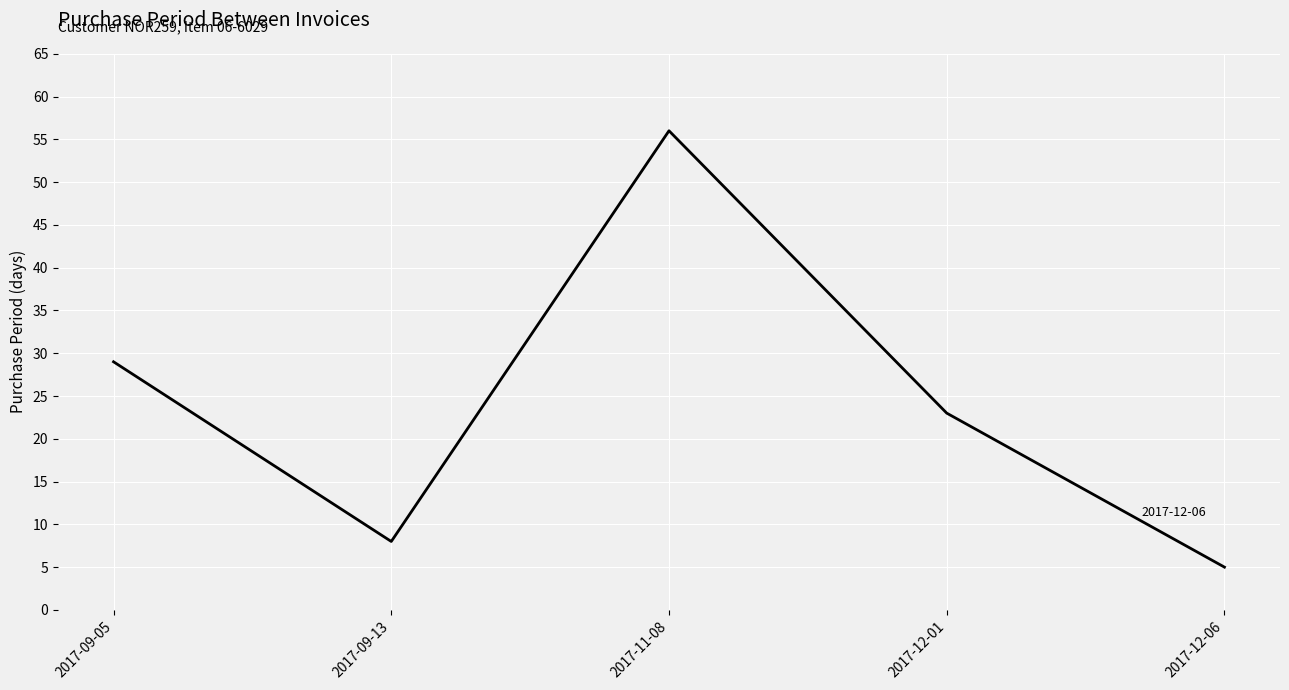

How many lines are shown in the chart?

1